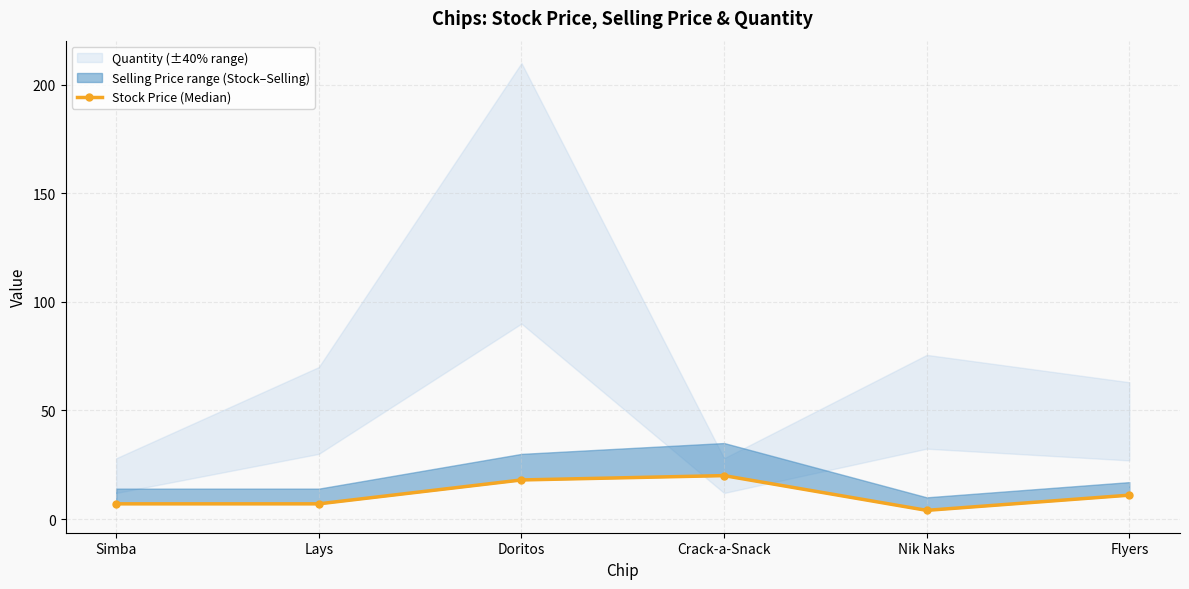

What is the value of the 4th point from the left?

20